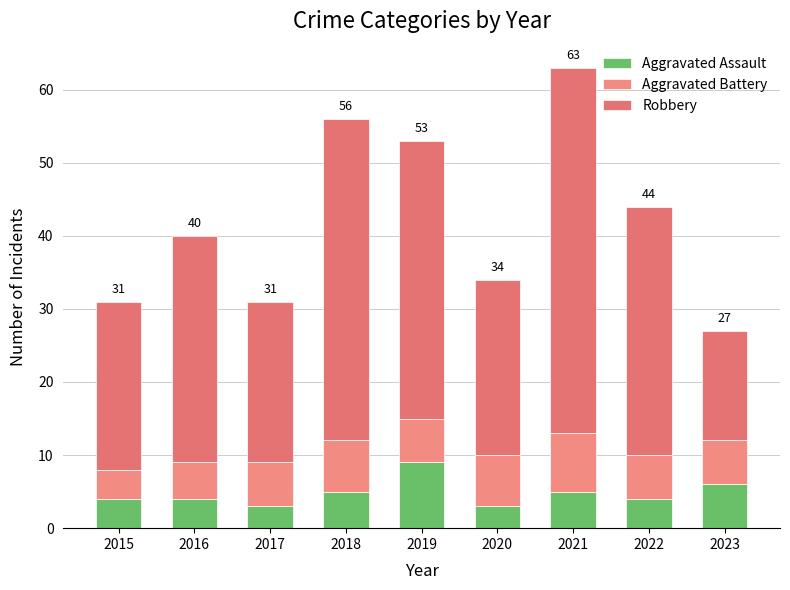

Are the bars horizontal?

No